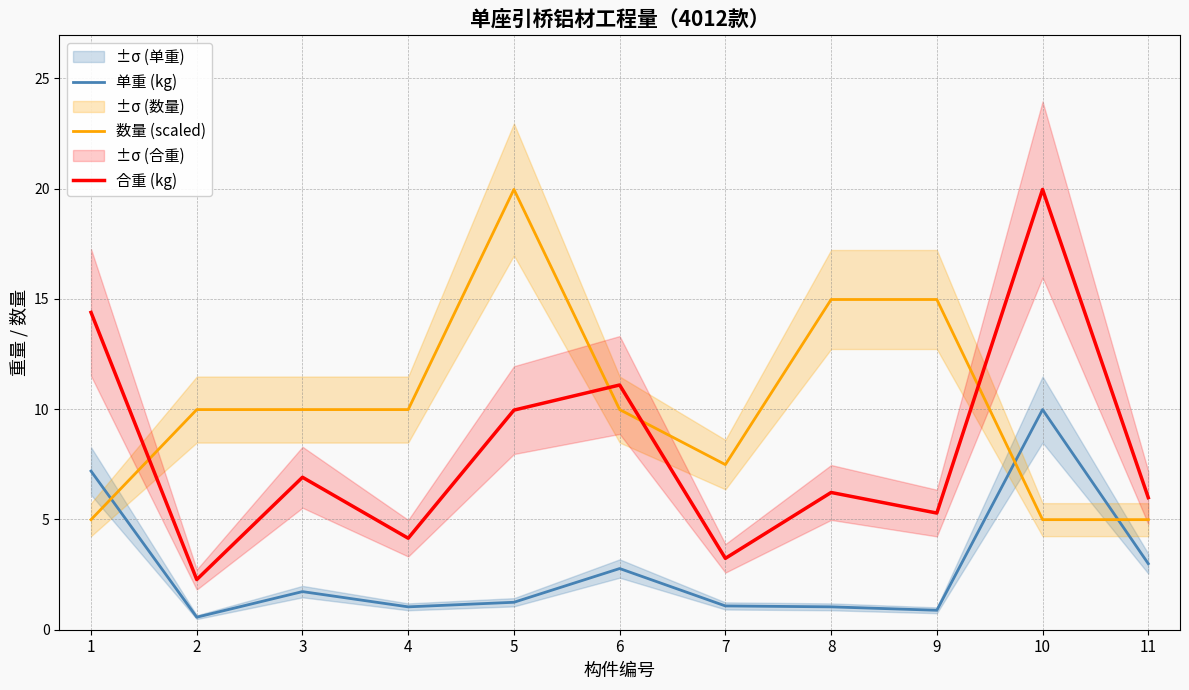

What is the sum of all 数量 (scaled) values?

112.3